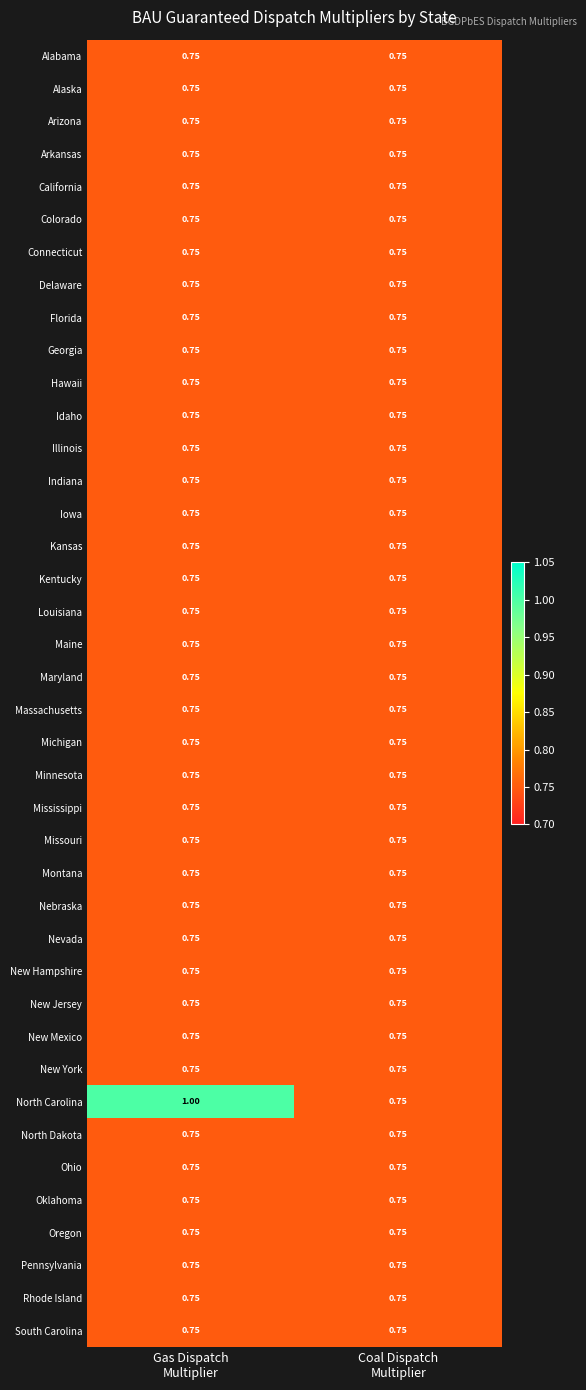

Which series has the widest spread of values?

North Carolina